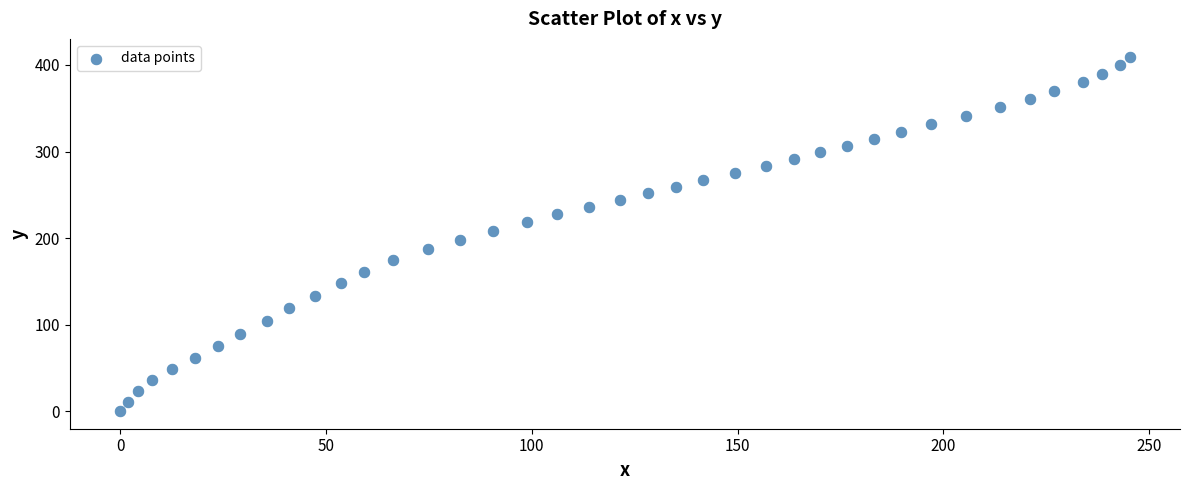

What is the range of X values (max minus min)?

245.2